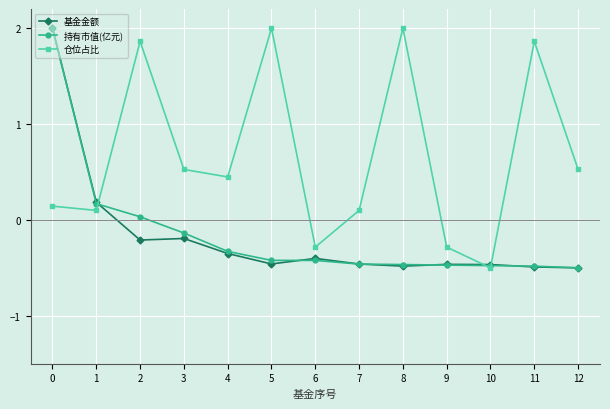

What is the difference between the highest and lowest values at 5?

2.5